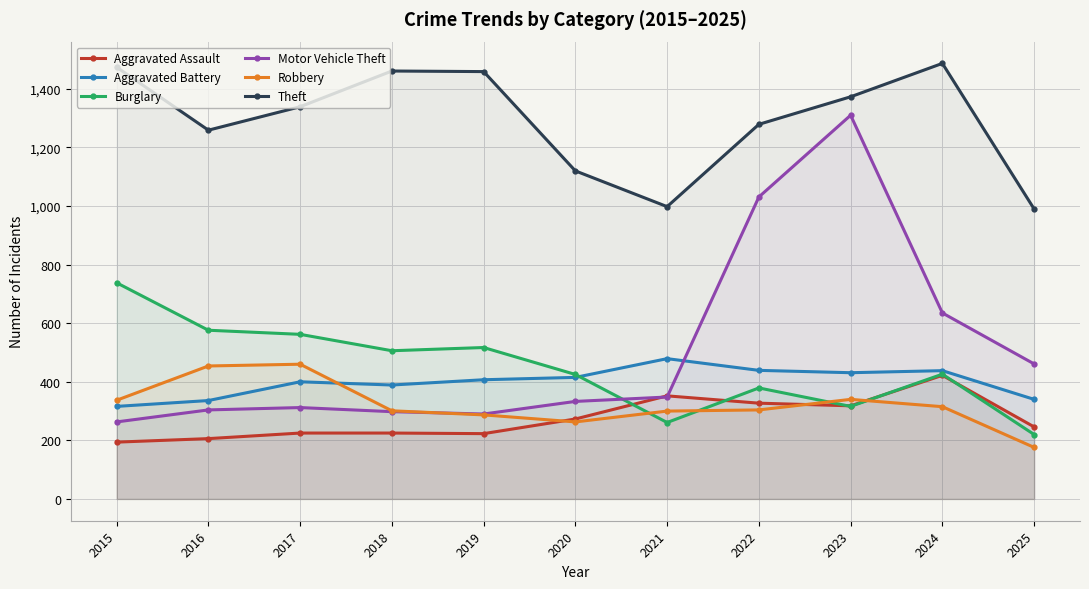

The value of Motor Vehicle Theft at 2024 is 231. True or false?

False